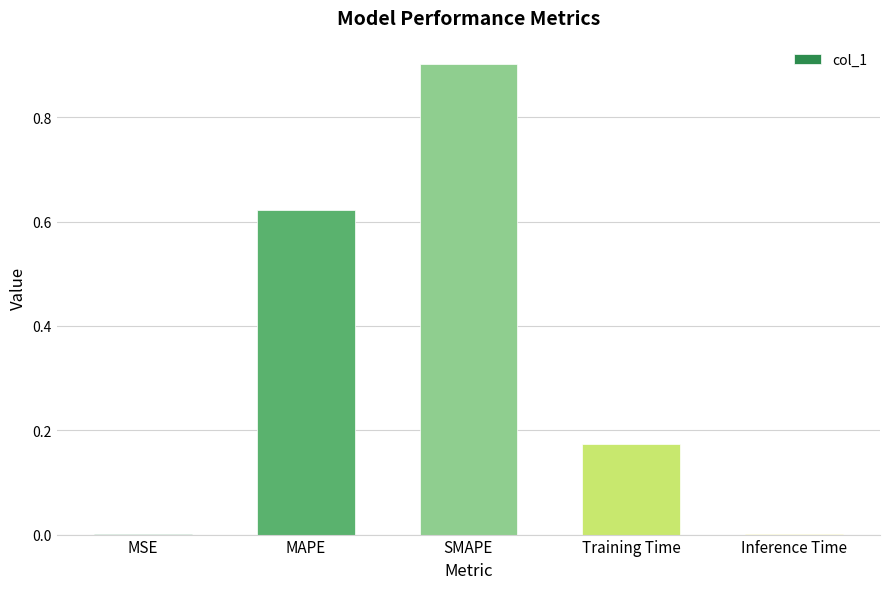

What is the sum of the values at Training Time and SMAPE?

1.1